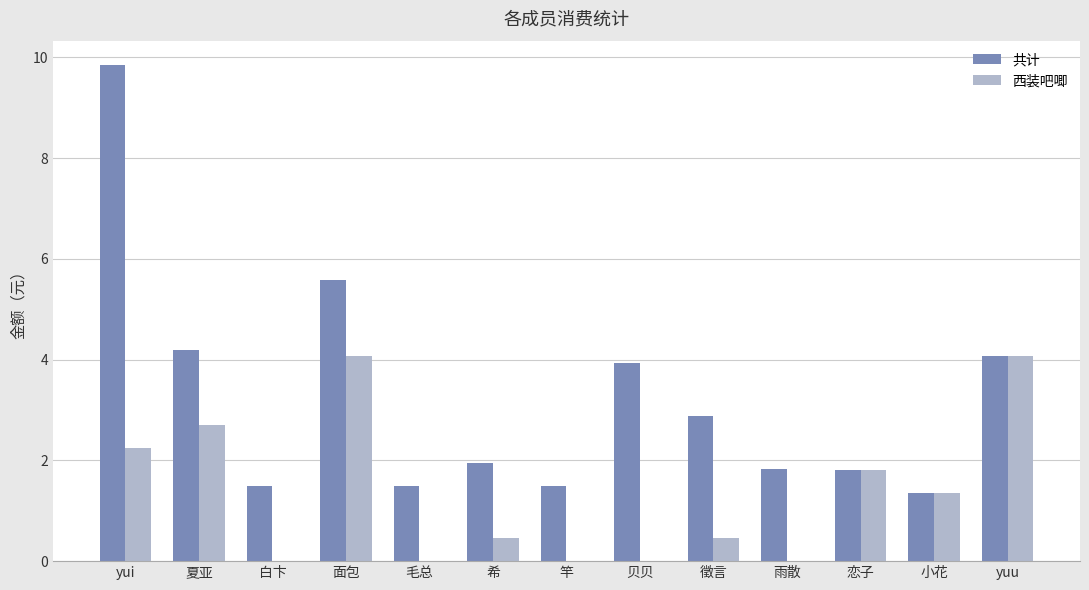

At which category does the chart reach its peak across all series?

yui